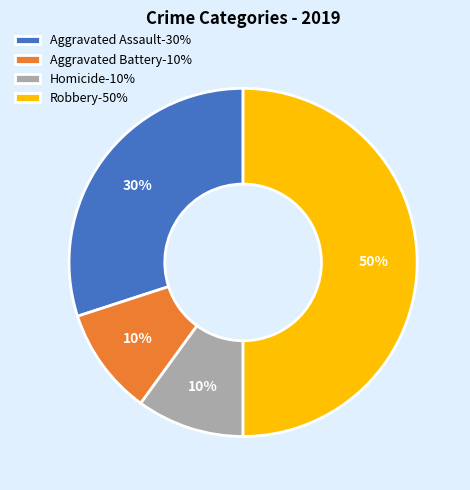

Does Aggravated Assault-30% account for over 50% of the chart?

No